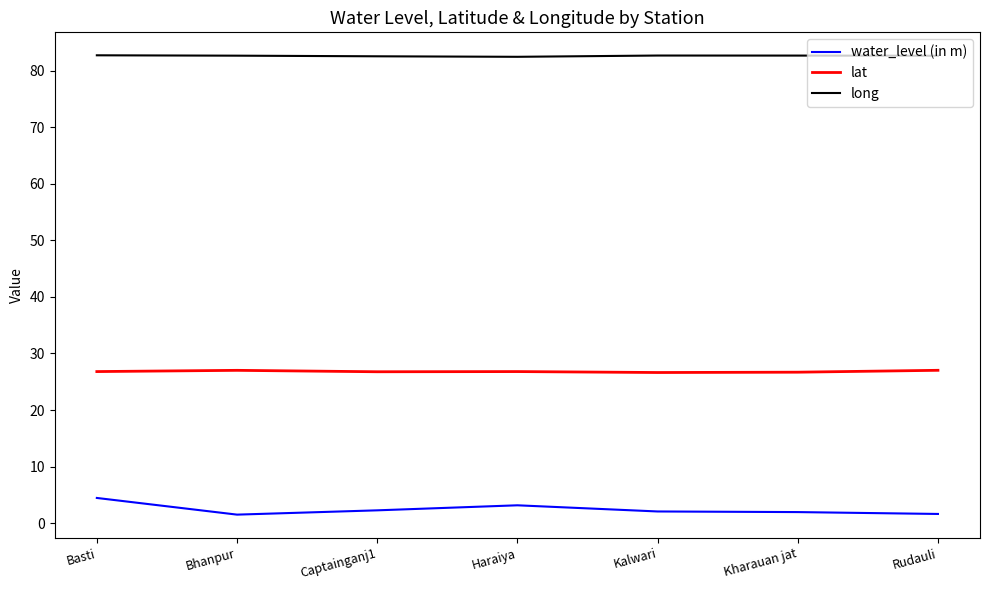

At which label does water_level (in m) first exceed 2?

Basti